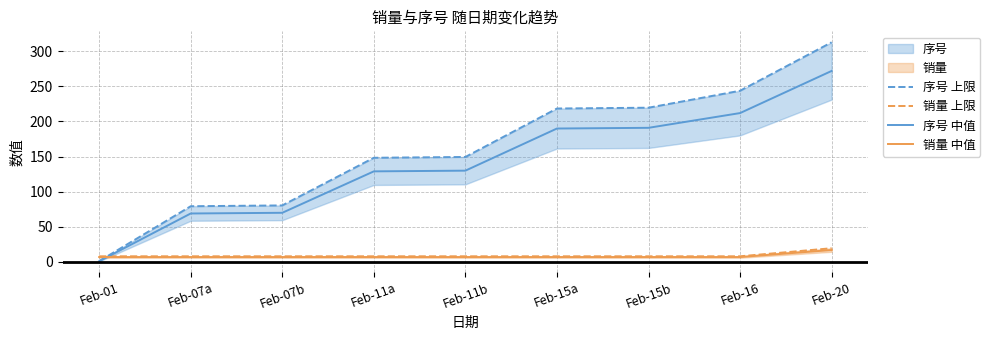

What is the average value of the 序号 上限 series?

161.5